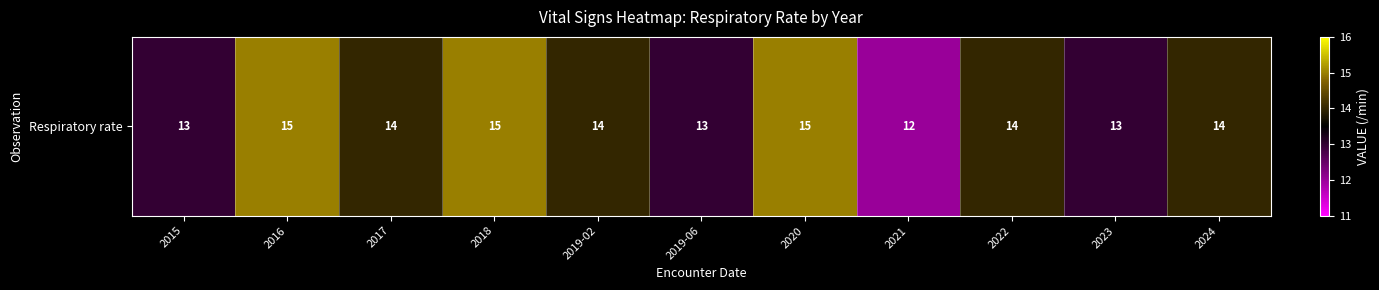

Reading left to right, extract all data points from this chart.

13	15	14	15	14	13	15	12	14	13	14